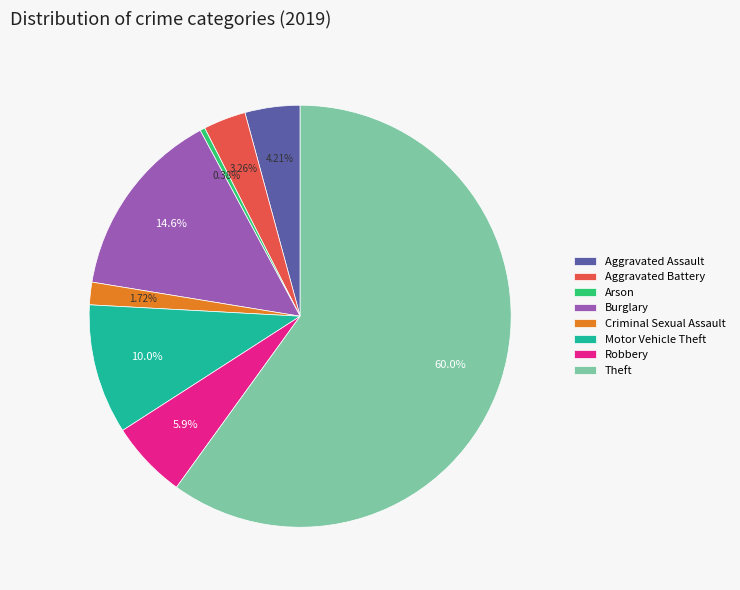

To the nearest percent, what is the average slice percentage?

12%